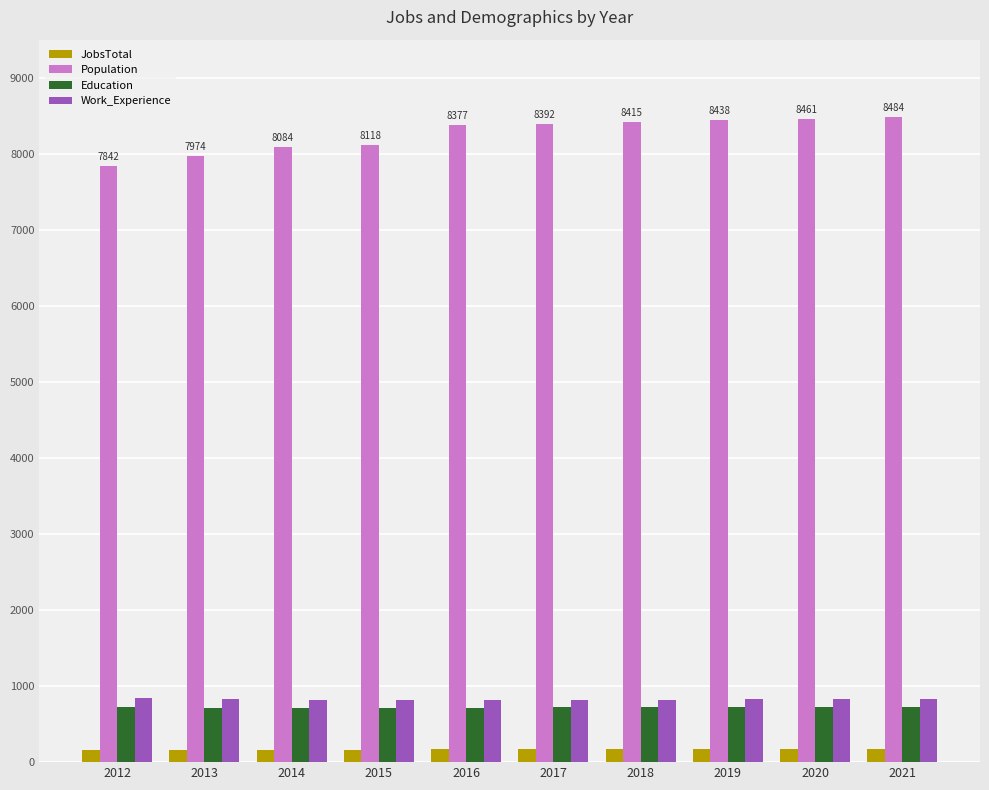

Is the value of Education at 2012 greater than the value of JobsTotal at 2016?

Yes